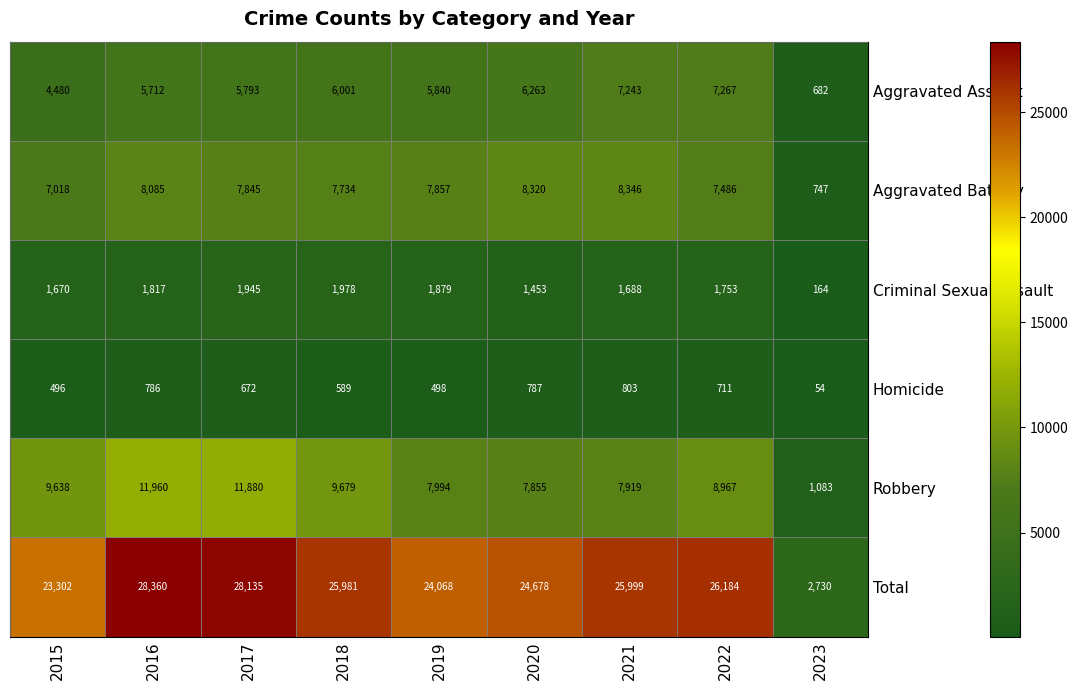

What is the greatest value displayed?

28360